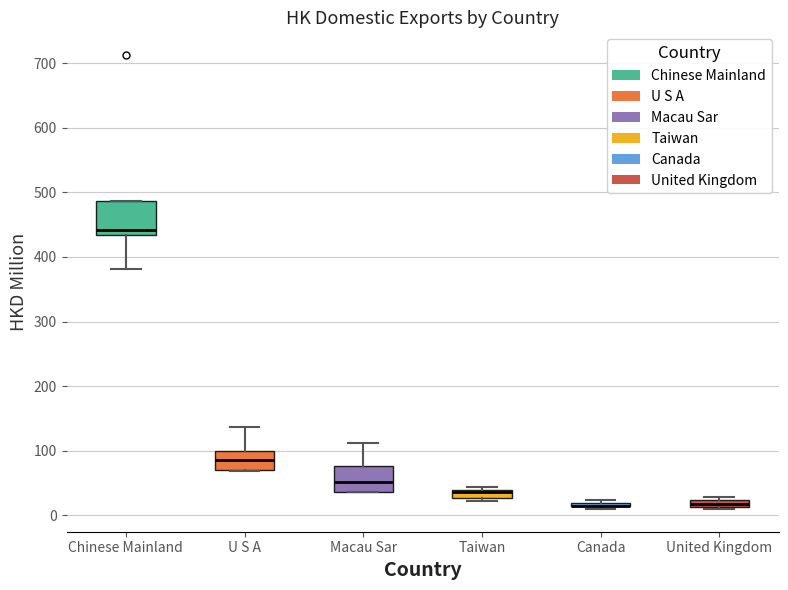

Which box is the tallest, from its lower edge to its upper edge?

Chinese Mainland